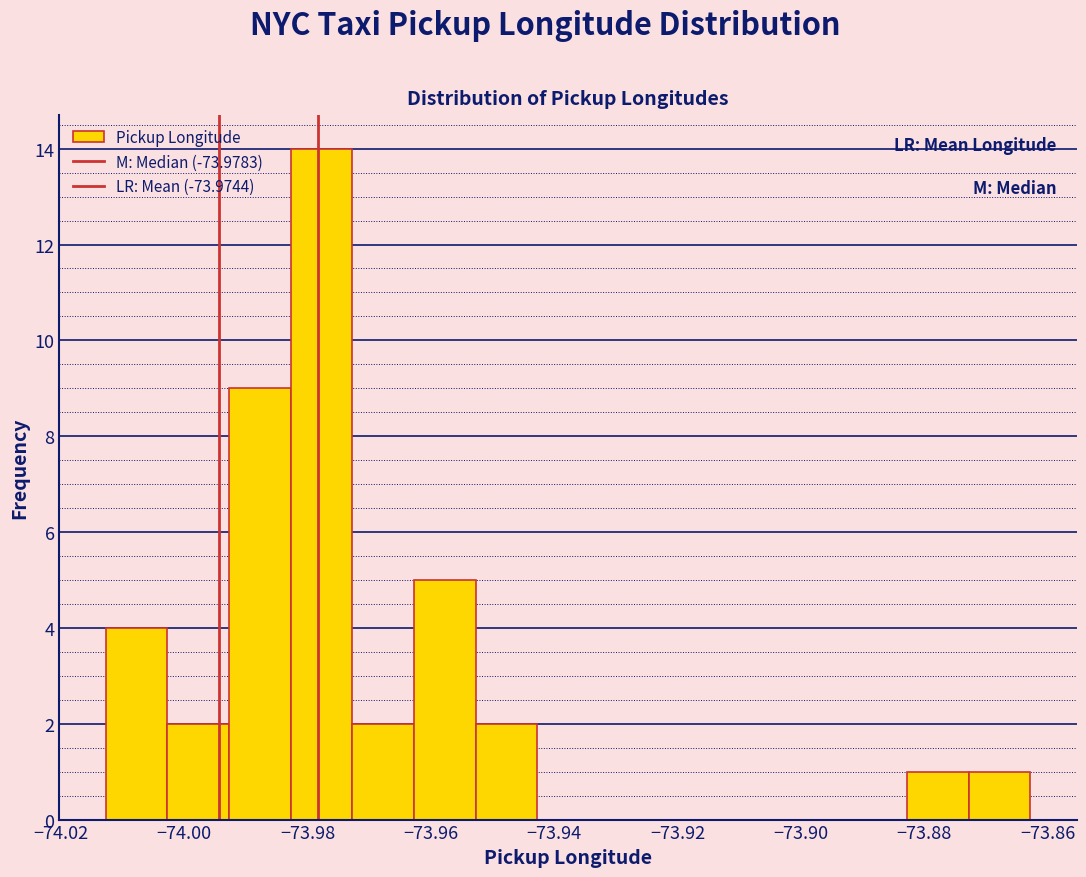

Which range on the x-axis has the tallest bar?

-73.982 to -73.972